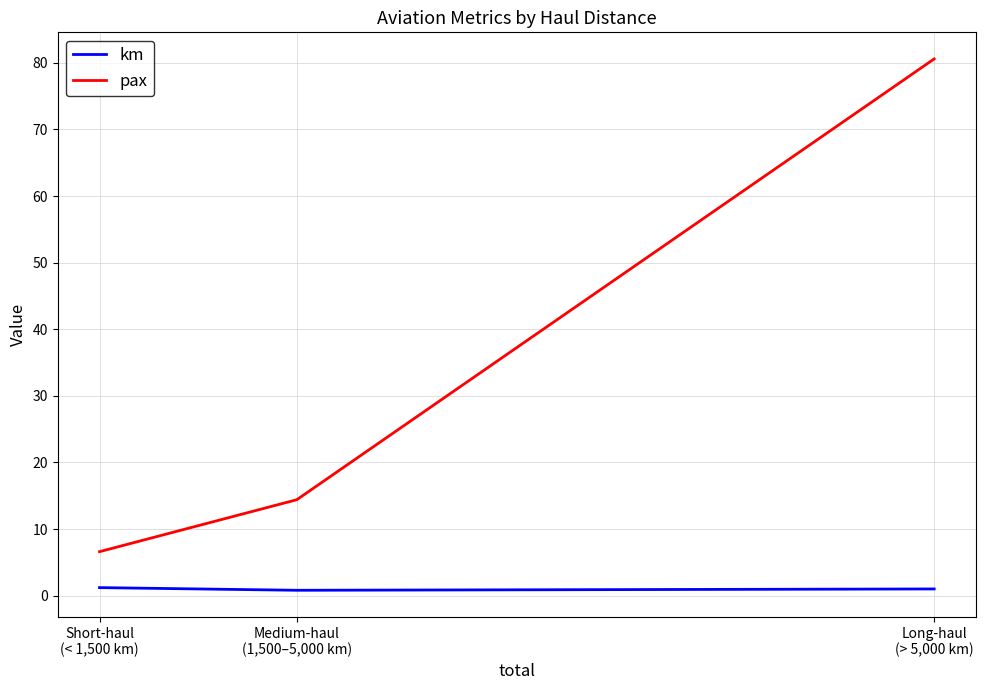

What position from the right is Short-haul
(< 1,500 km)?

3